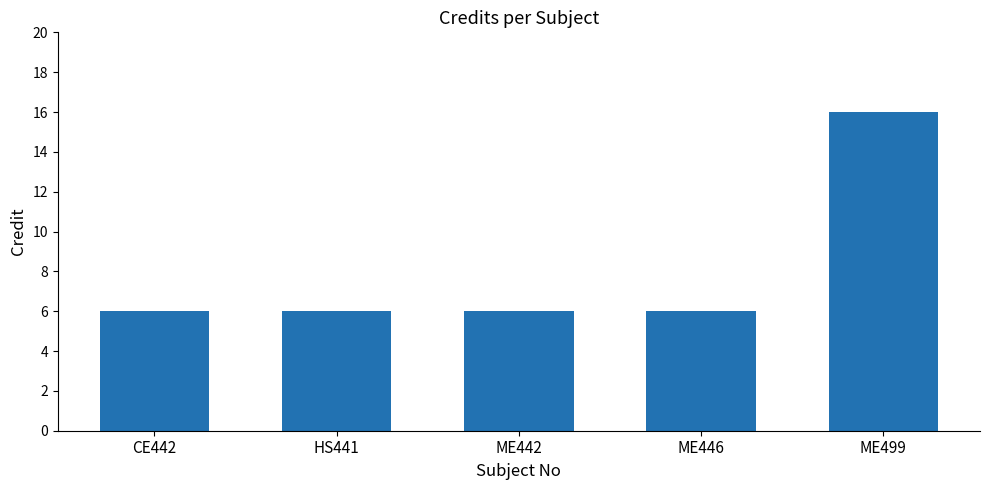

Read the value at HS441.

6